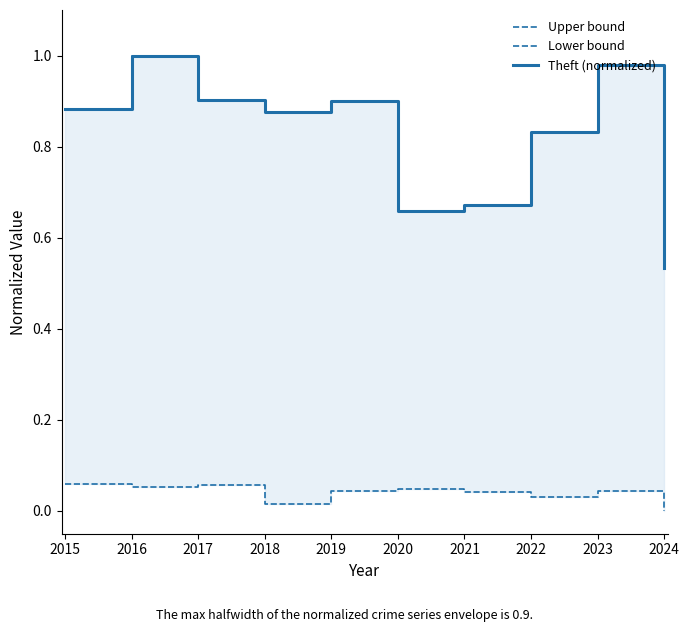

Which series has the widest spread of values?

Upper bound